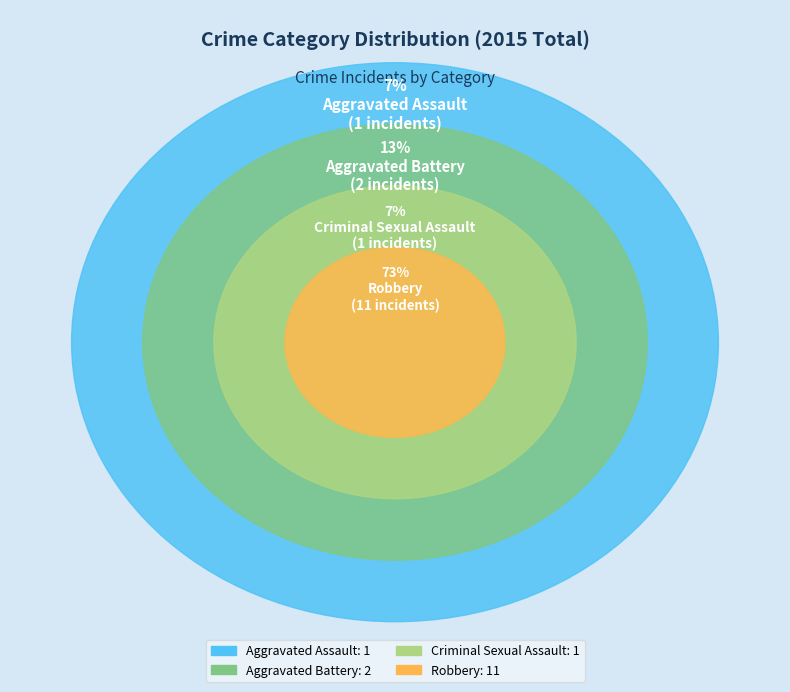

Is the sum of Aggravated Battery and Aggravated Assault greater than half?

No